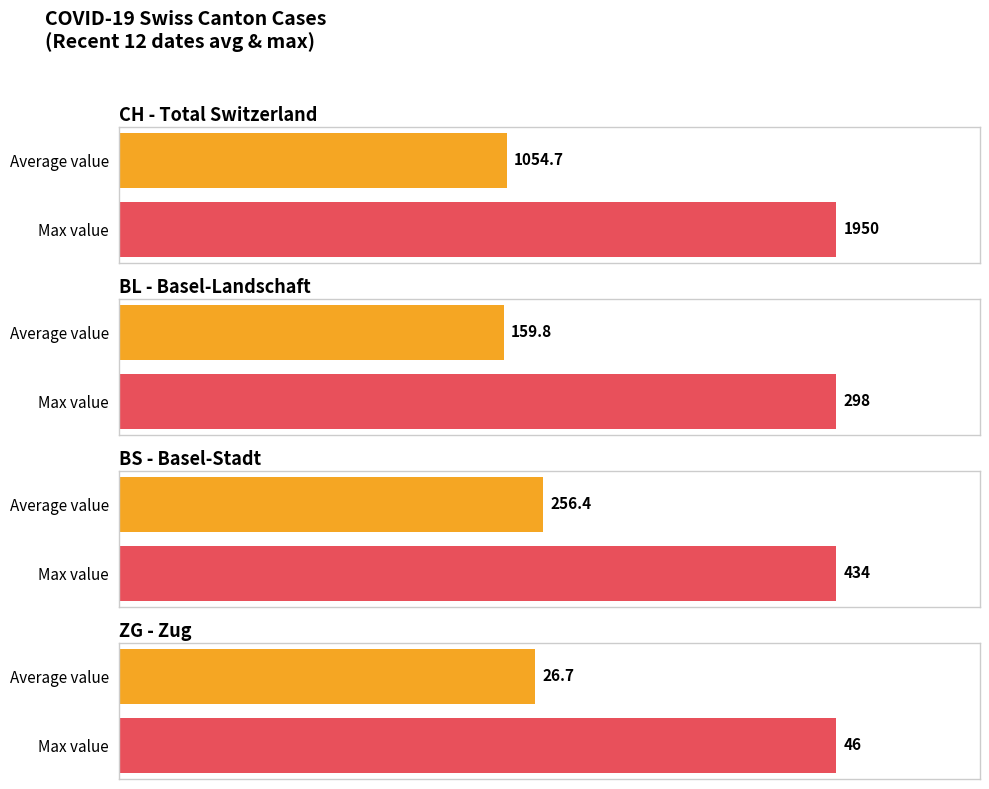

Does the chart contain any negative values?

No